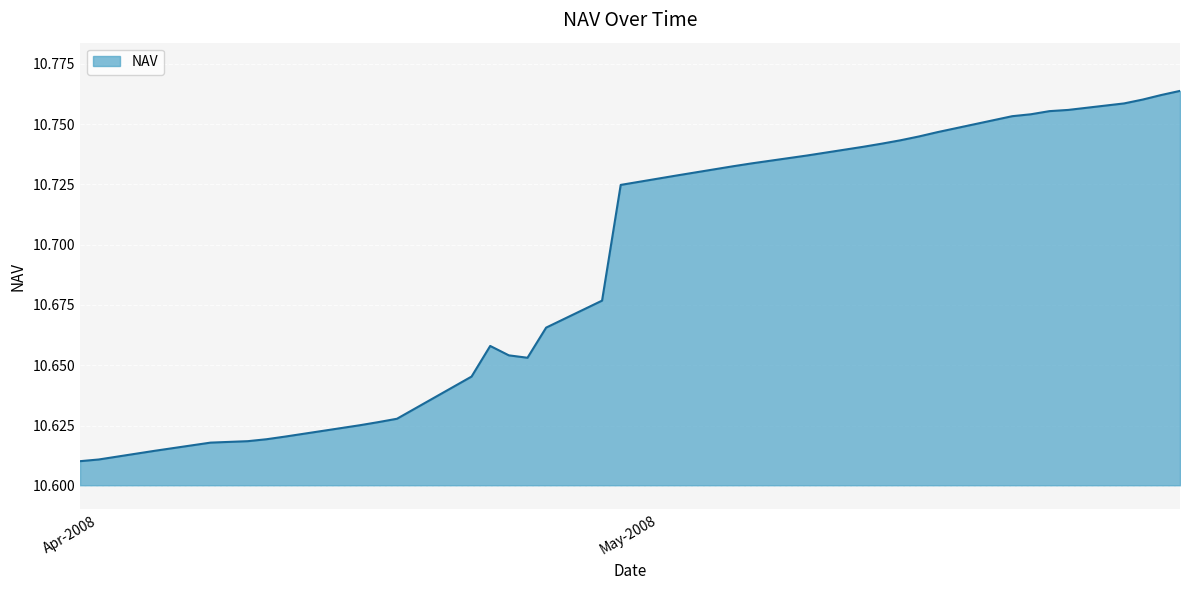

At which category does the data reach its first local valley?

24-04-2008